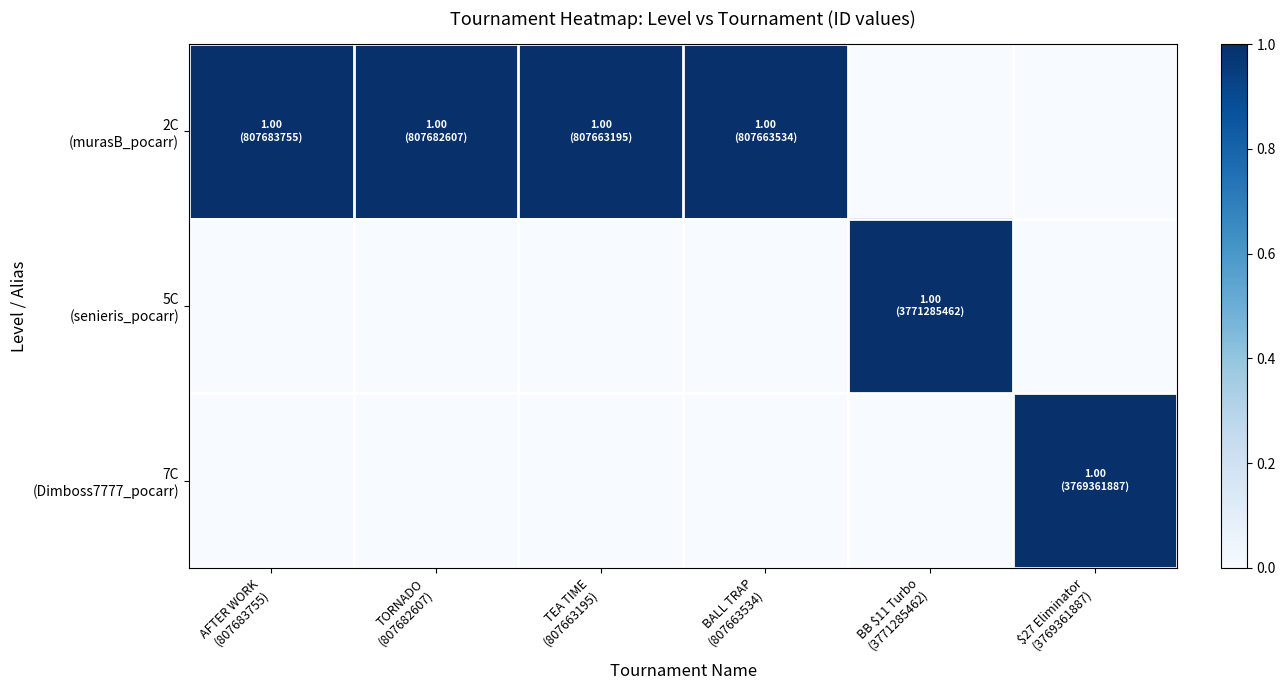

At TORNADO (807682607), list the series in order from largest to smallest.

2C (murasB_pocarr), 5C (senieris_pocarr), 7C (Dimboss7777_pocarr)